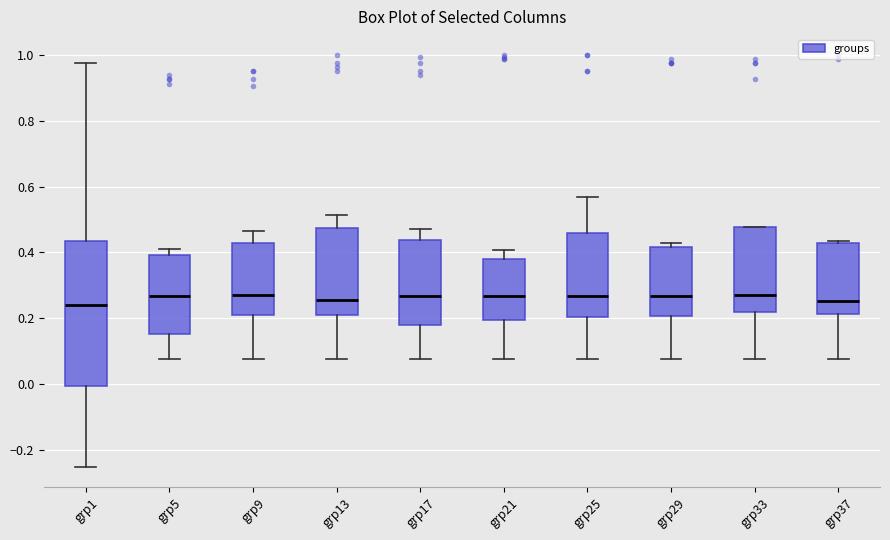

Where is the lower edge of the box for grp25 on the y-axis? The values are not printed on the chart, so give them approximately, as read against the axis.

0.20